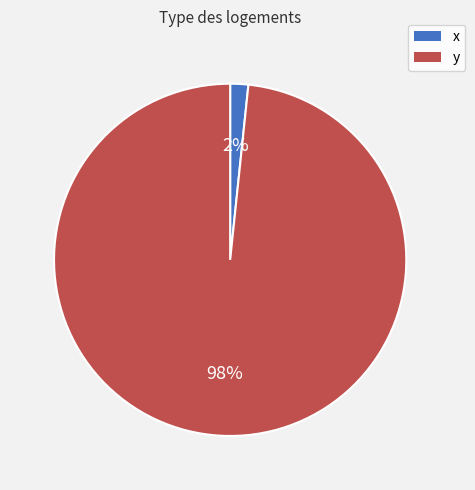

Which category has the smallest portion of the pie?

x